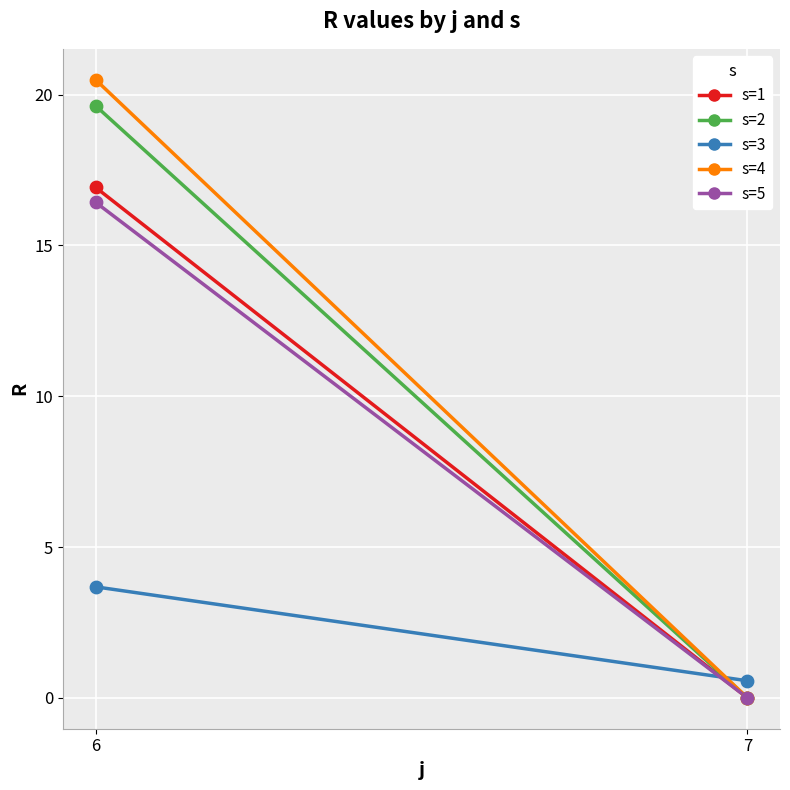

Which series has the largest Y range (max minus min)?

s=4